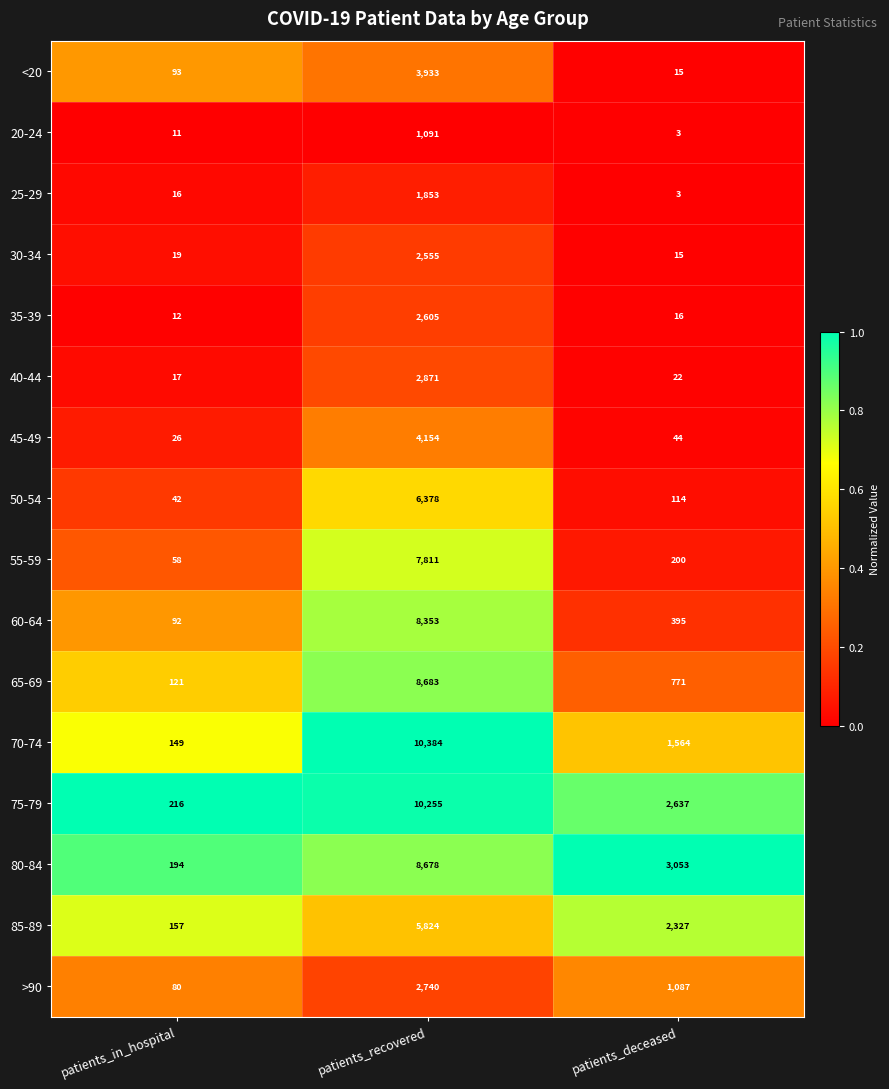

What is the difference between the highest and lowest values at patients_recovered?

9293